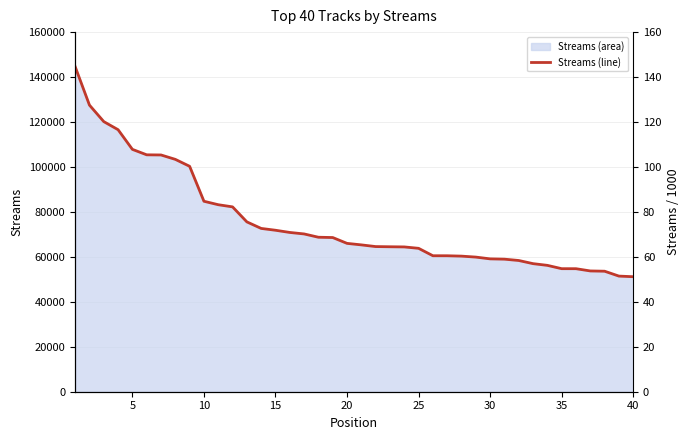

Does the chart have visible grid lines?

Yes